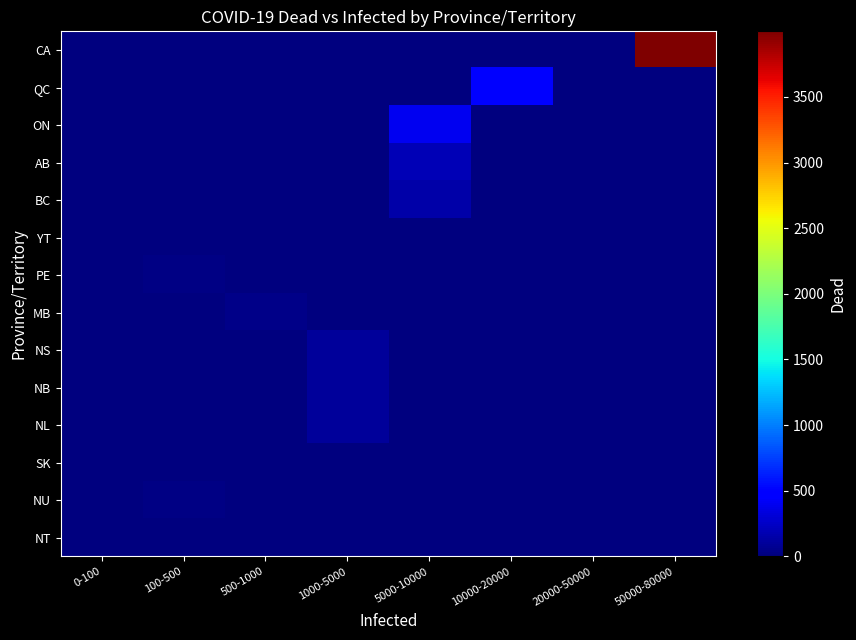

Reading right to left, extract all data points from this chart.

CA: 50000-80000=3999	20000-50000=0	10000-20000=0	5000-10000=0	1000-5000=0	500-1000=0	100-500=0	0-100=0
QC: 50000-80000=0	20000-50000=0	10000-20000=500	5000-10000=0	1000-5000=0	500-1000=0	100-500=0	0-100=0
ON: 50000-80000=0	20000-50000=0	10000-20000=0	5000-10000=399	1000-5000=0	500-1000=0	100-500=0	0-100=0
AB: 50000-80000=0	20000-50000=0	10000-20000=0	5000-10000=200	1000-5000=0	500-1000=0	100-500=0	0-100=0
BC: 50000-80000=0	20000-50000=0	10000-20000=0	5000-10000=150	1000-5000=0	500-1000=0	100-500=0	0-100=0
YT: 50000-80000=0	20000-50000=0	10000-20000=0	5000-10000=0	1000-5000=0	500-1000=0	100-500=0	0-100=2
PE: 50000-80000=0	20000-50000=0	10000-20000=0	5000-10000=0	1000-5000=0	500-1000=0	100-500=30	0-100=0
MB: 50000-80000=0	20000-50000=0	10000-20000=0	5000-10000=0	1000-5000=0	500-1000=40	100-500=0	0-100=0
NS: 50000-80000=0	20000-50000=0	10000-20000=0	5000-10000=0	1000-5000=100	500-1000=0	100-500=0	0-100=0
NB: 50000-80000=0	20000-50000=0	10000-20000=0	5000-10000=0	1000-5000=95	500-1000=0	100-500=0	0-100=0
NL: 50000-80000=0	20000-50000=0	10000-20000=0	5000-10000=0	1000-5000=100	500-1000=0	100-500=0	0-100=0
SK: 50000-80000=0	20000-50000=0	10000-20000=0	5000-10000=0	1000-5000=0	500-1000=0	100-500=0	0-100=5
NU: 50000-80000=0	20000-50000=0	10000-20000=0	5000-10000=0	1000-5000=0	500-1000=0	100-500=20	0-100=0
NT: 50000-80000=0	20000-50000=0	10000-20000=0	5000-10000=0	1000-5000=0	500-1000=0	100-500=0	0-100=1